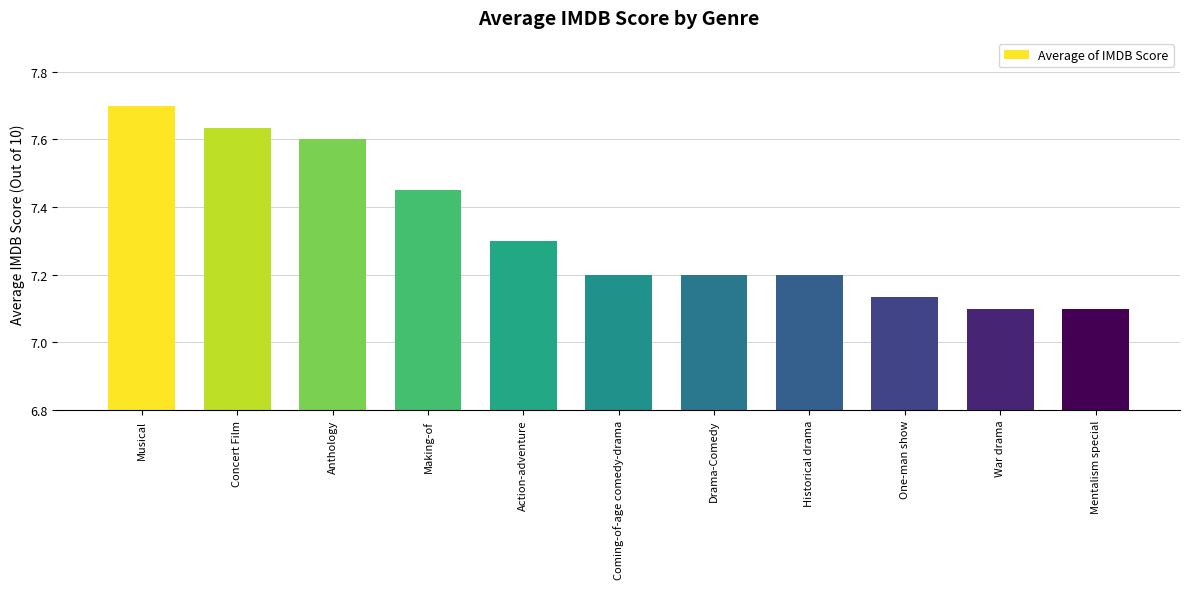

Does the chart contain any negative values?

No